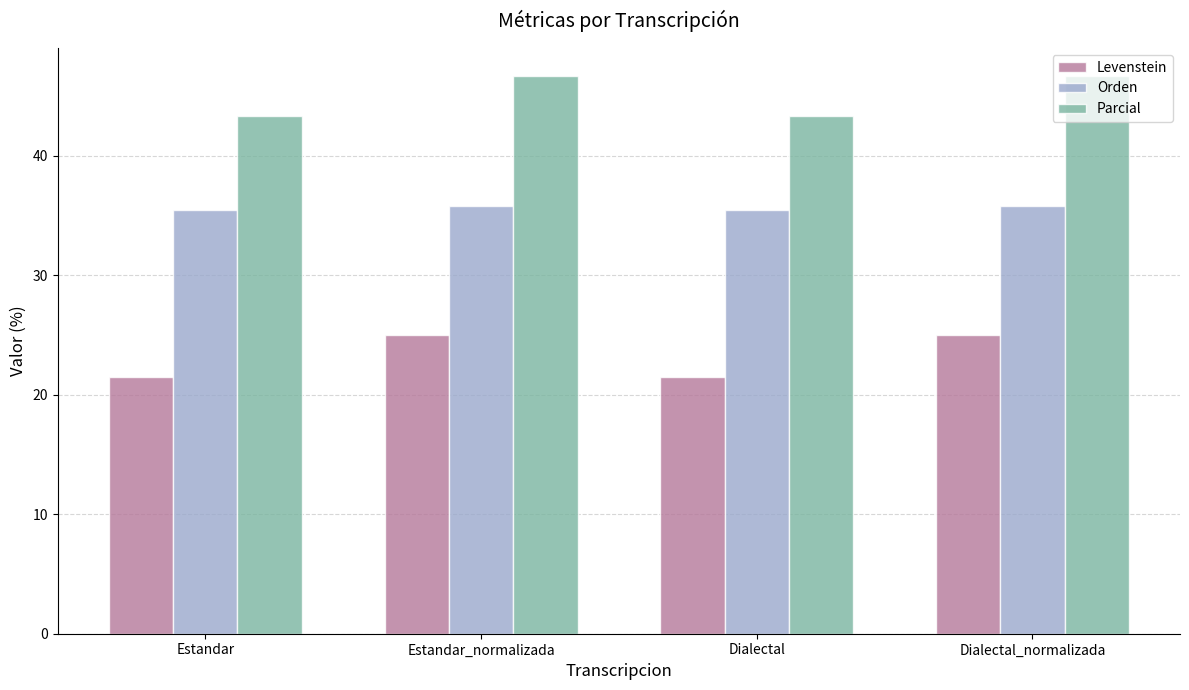

How many Orden values are between 35 and 36?

4